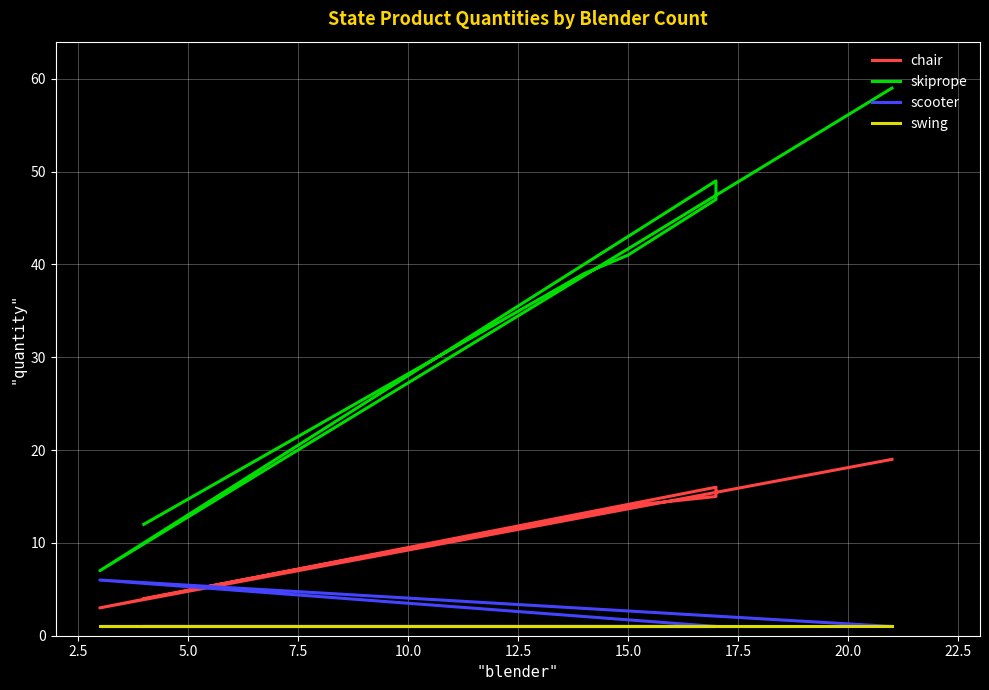

What is the average value of the swing series?

1